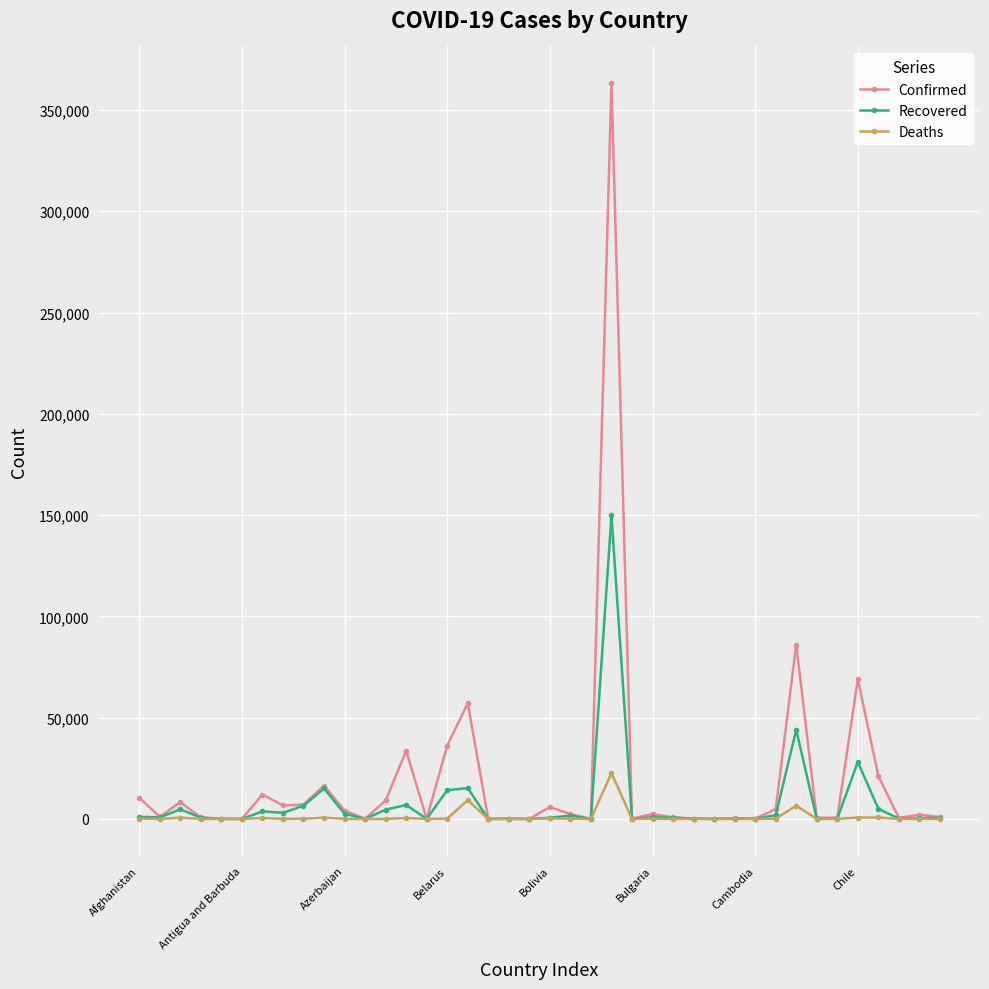

What is the difference between the second highest and second lowest values in the Confirmed series?

86081